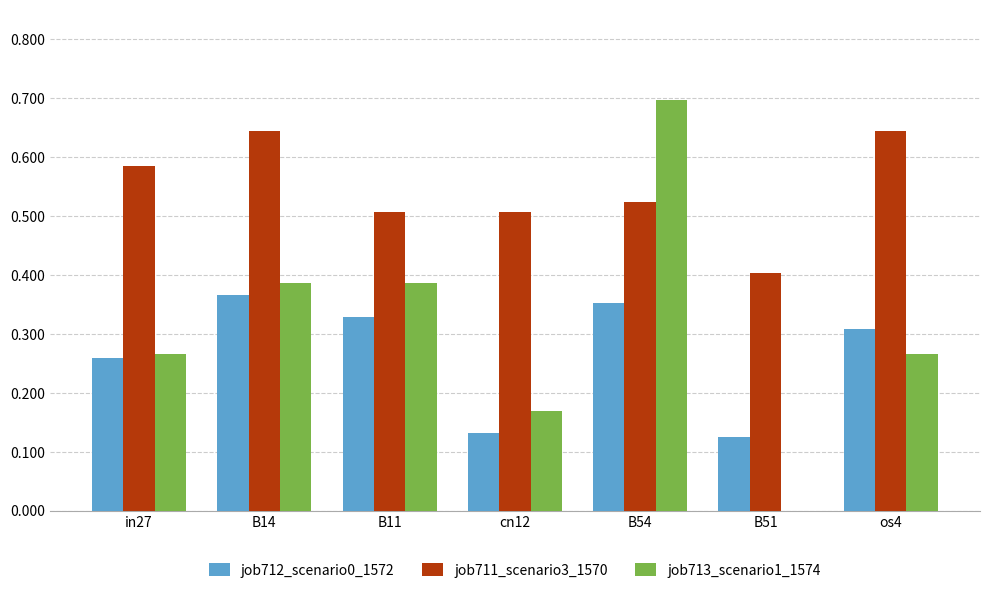

What is the maximum value shown in the chart?

0.7